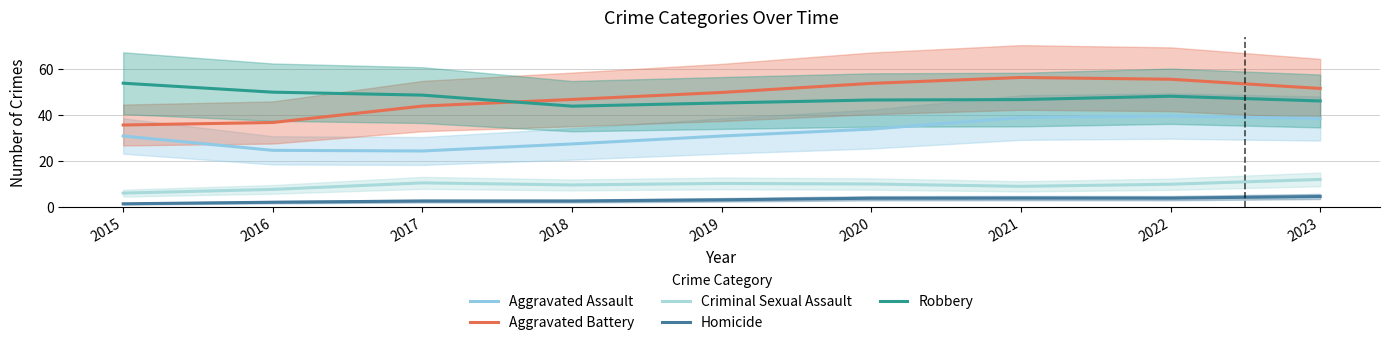

Reading left to right, transcribe all the data shown in this chart.

Aggravated Assault: 2015=30.8	2016=24.5	2017=24.3	2018=27.3	2019=30.8	2020=33.8	2021=38.8	2022=39.5	2023=38.4
Aggravated Battery: 2015=35.5	2016=36.6	2017=43.8	2018=46.7	2019=49.7	2020=53.6	2021=56.2	2022=55.4	2023=51.4
Criminal Sexual Assault: 2015=6.0	2016=7.6	2017=10.4	2018=9.5	2019=10.1	2020=9.9	2021=8.9	2022=9.8	2023=11.9
Homicide: 2015=1.3	2016=2.0	2017=2.5	2018=2.5	2019=3.0	2020=3.7	2021=3.8	2022=3.8	2023=4.5
Robbery: 2015=53.7	2016=49.8	2017=48.5	2018=43.7	2019=45.1	2020=46.4	2021=46.6	2022=48.1	2023=46.0